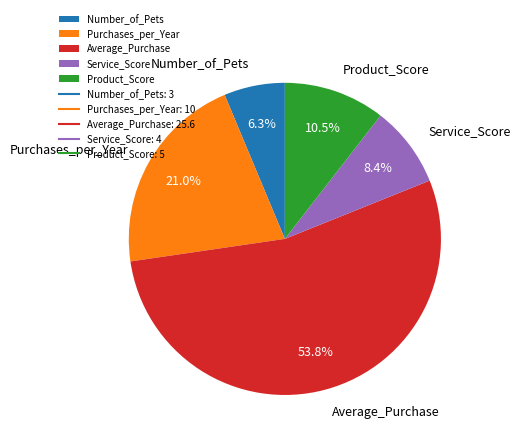

Rank the categories by value from lowest to highest.

Number_of_Pets, Service_Score, Product_Score, Purchases_per_Year, Average_Purchase